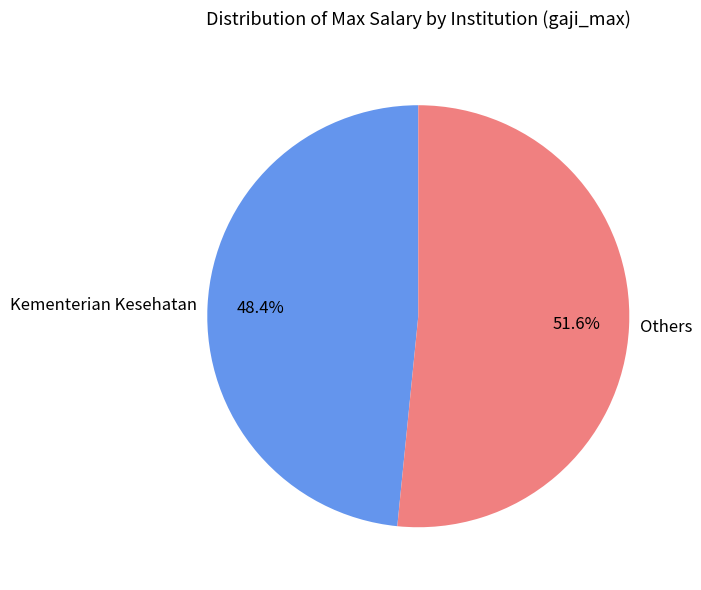

Count the number of slices in the pie.

2